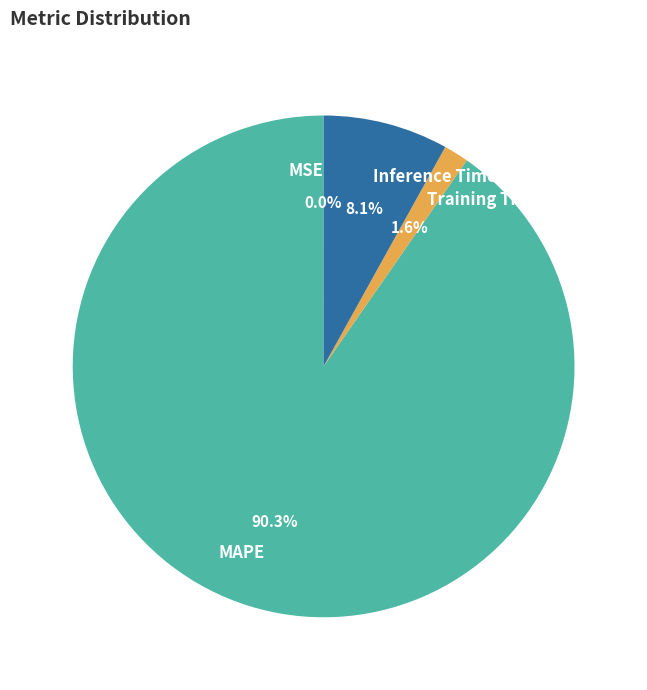

To the nearest percent, what portion does Inference Time represent?

8%